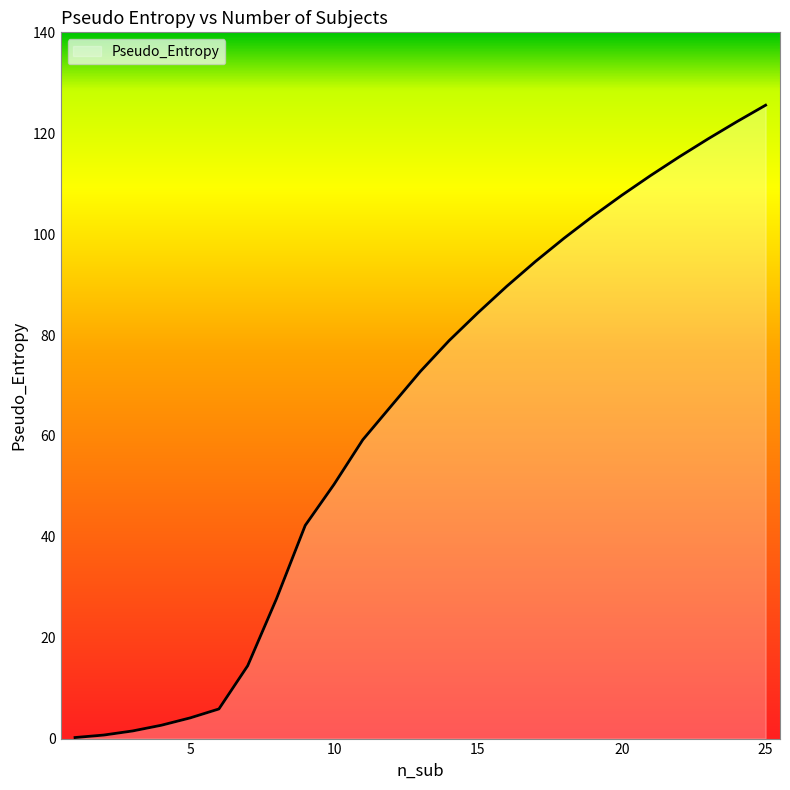

What is the maximum value shown in the chart?

125.6